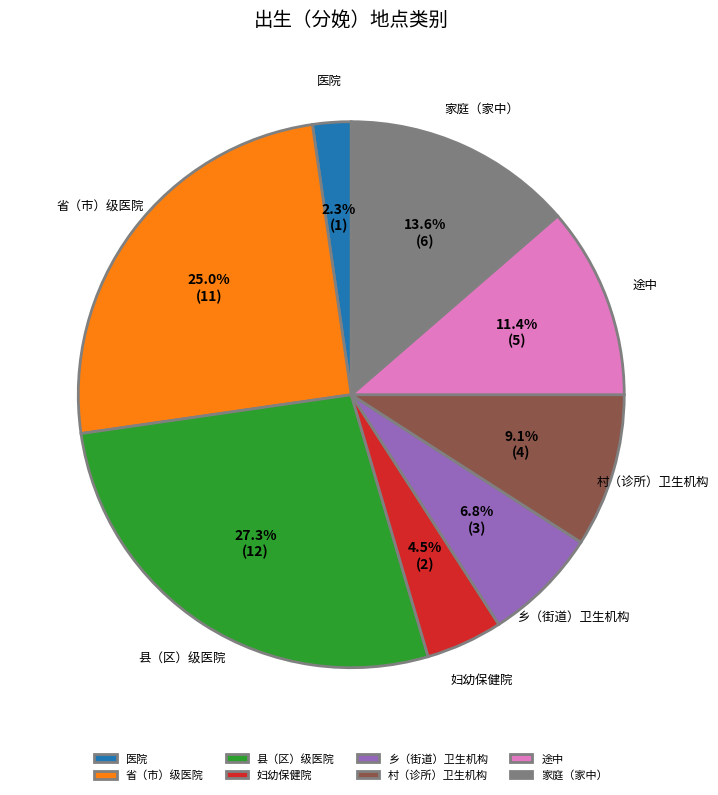

The 村（诊所）卫生机构 slice represents 9% of the pie. True or false?

True